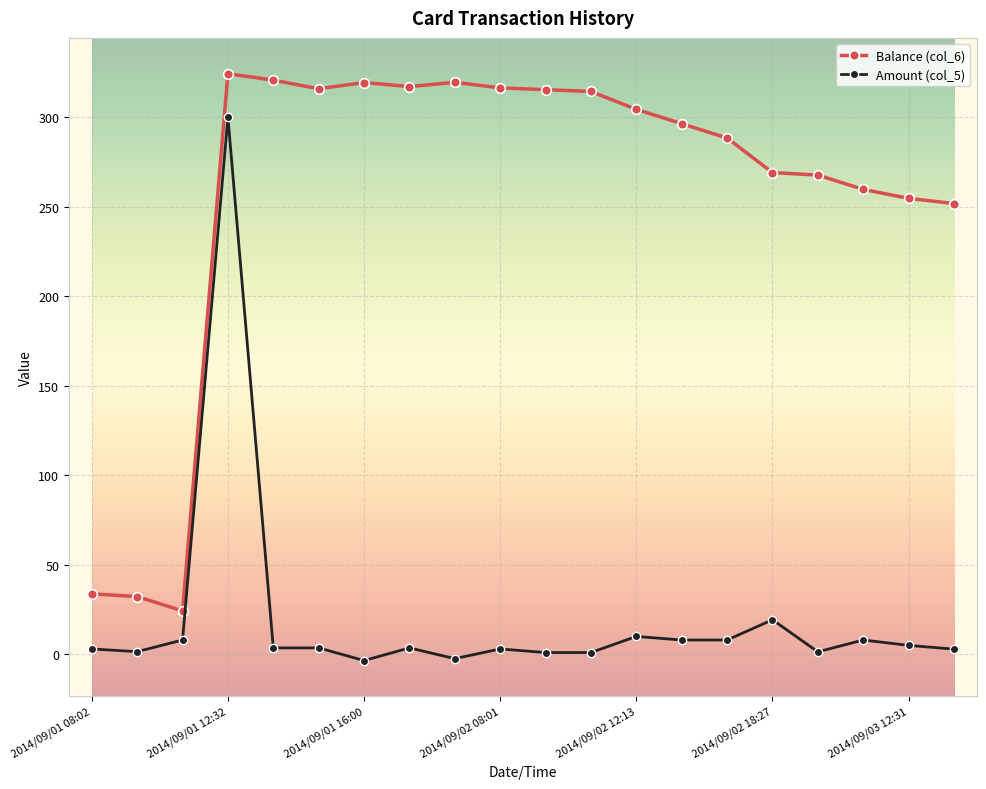

True or false: Amount (col_5) and Balance (col_6) intersect in this chart.

False